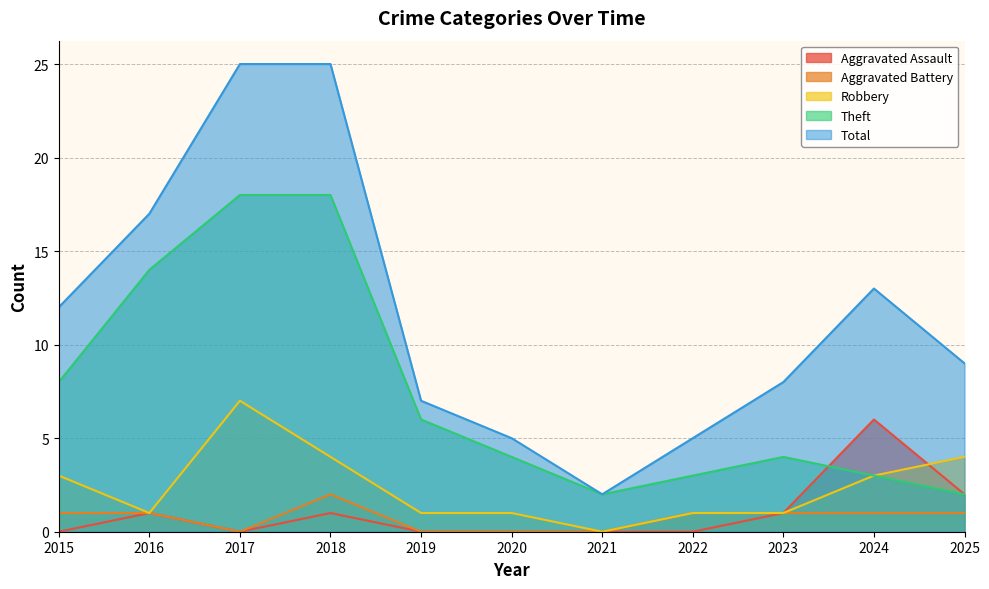

How many interior local valleys does the Aggravated Assault series have?

1